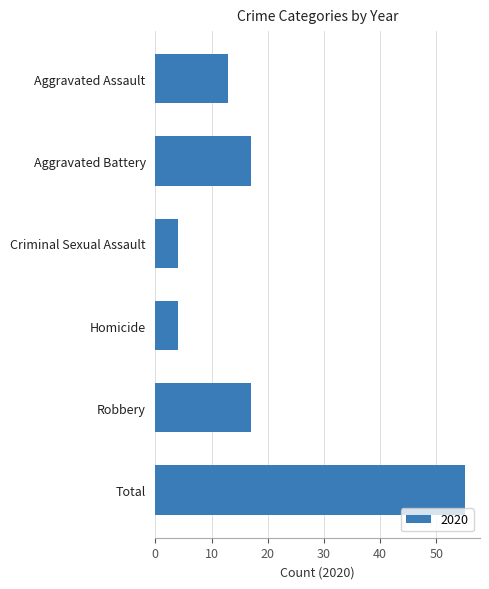

Does the chart contain any negative values?

No